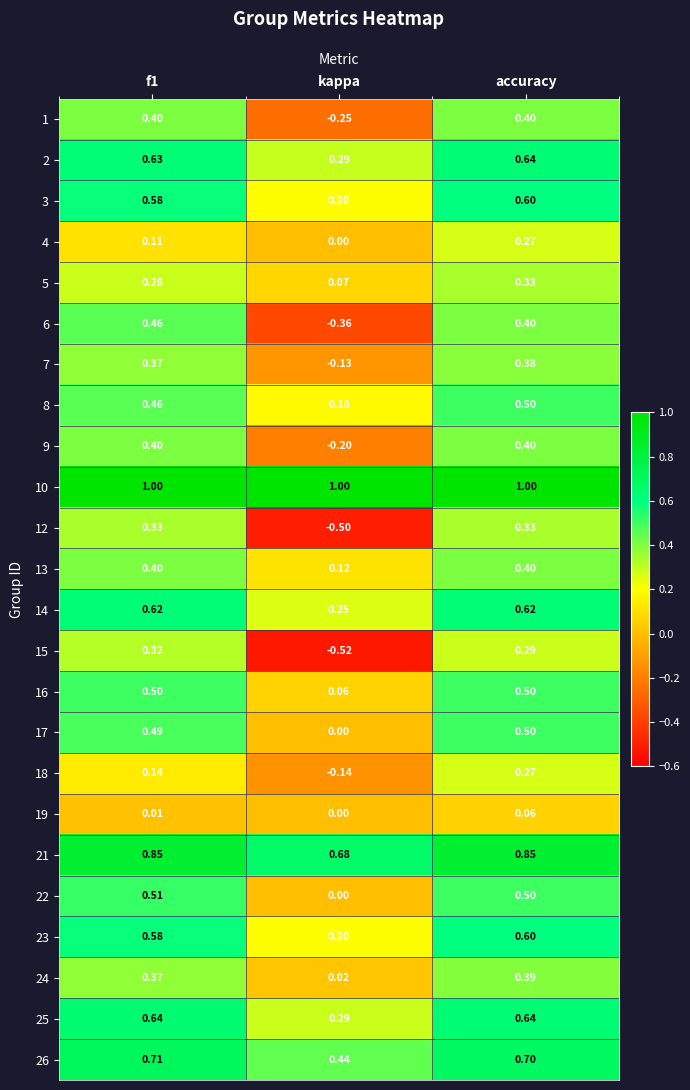

At which label is 17 closest to 0?

kappa